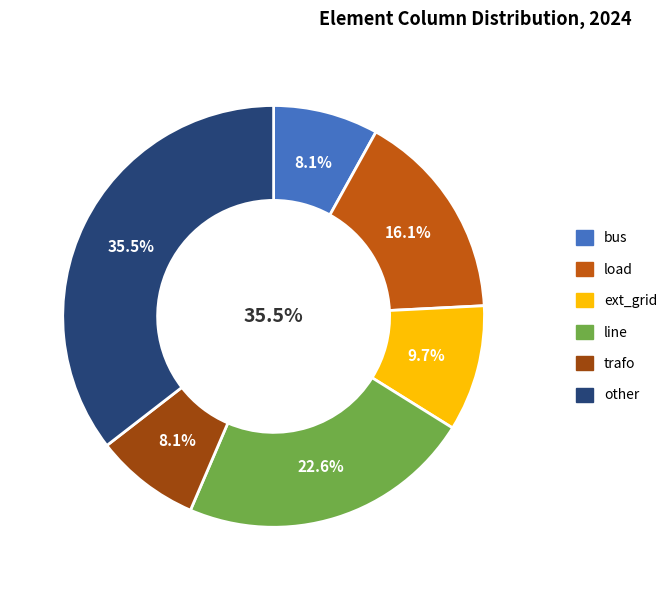

Approximately how many times larger is the value at other compared to load?

2.2